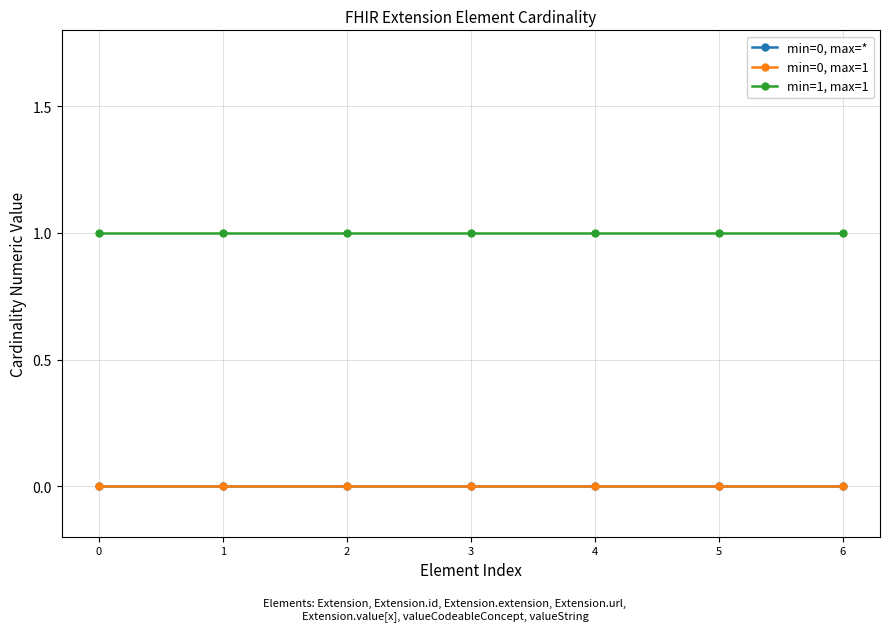

Reading left to right, transcribe all the data shown in this chart.

min=0, max=*: 0=0	1=0	2=0	3=0	4=0	5=0	6=0
min=0, max=1: 0=0	1=0	2=0	3=0	4=0	5=0	6=0
min=1, max=1: 0=1	1=1	2=1	3=1	4=1	5=1	6=1